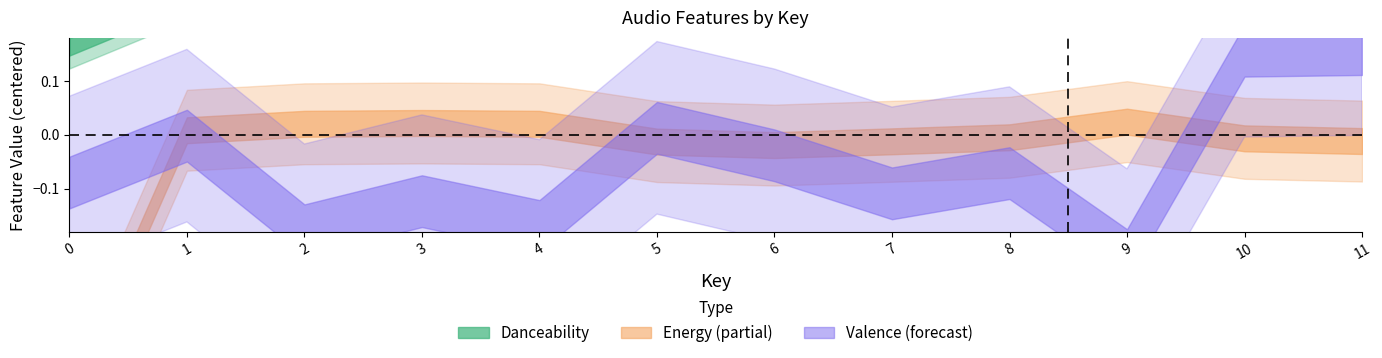

True or false: valence_mean has a value of 0.4 at 2.

False